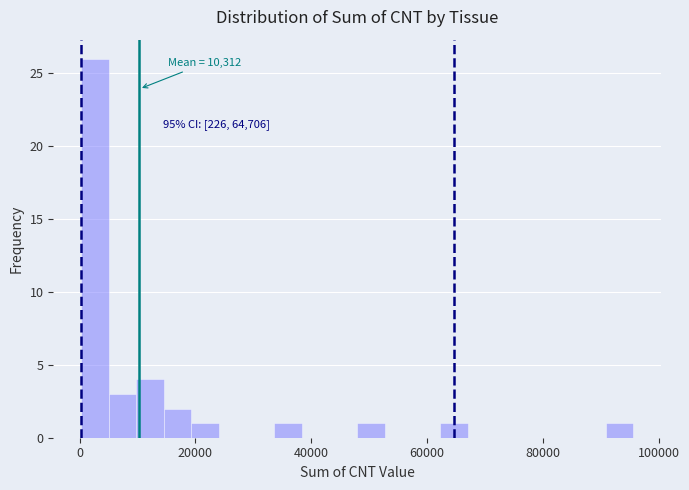

Around what value on the x-axis is the tallest bar? Give the approximate position of its centre, as read against the axis.

2000